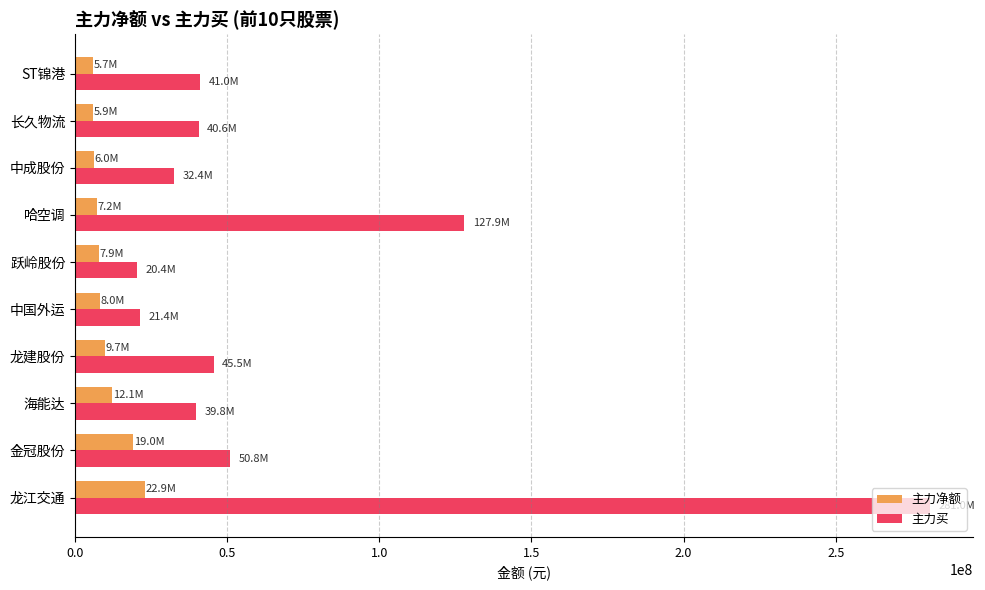

List the series in order of their peak value, lowest first.

主力净额, 主力买